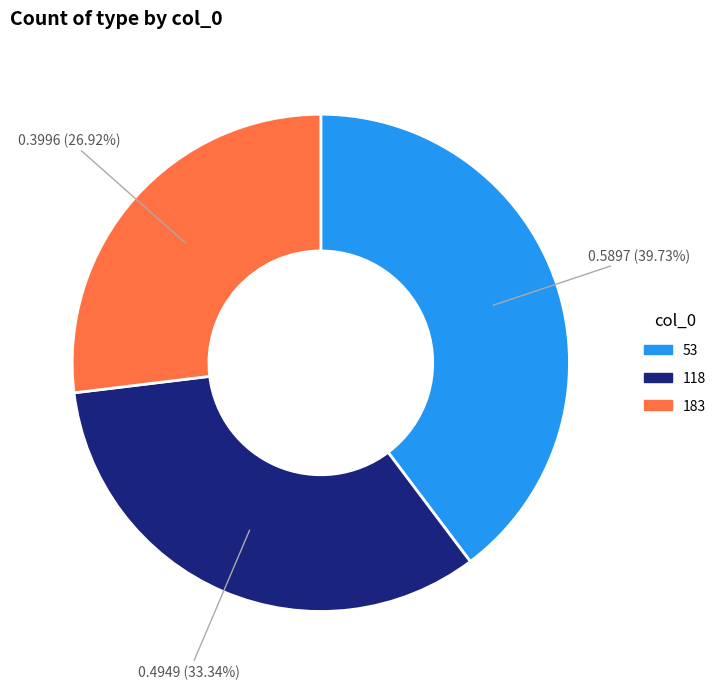

Which category has the biggest portion of the pie?

53